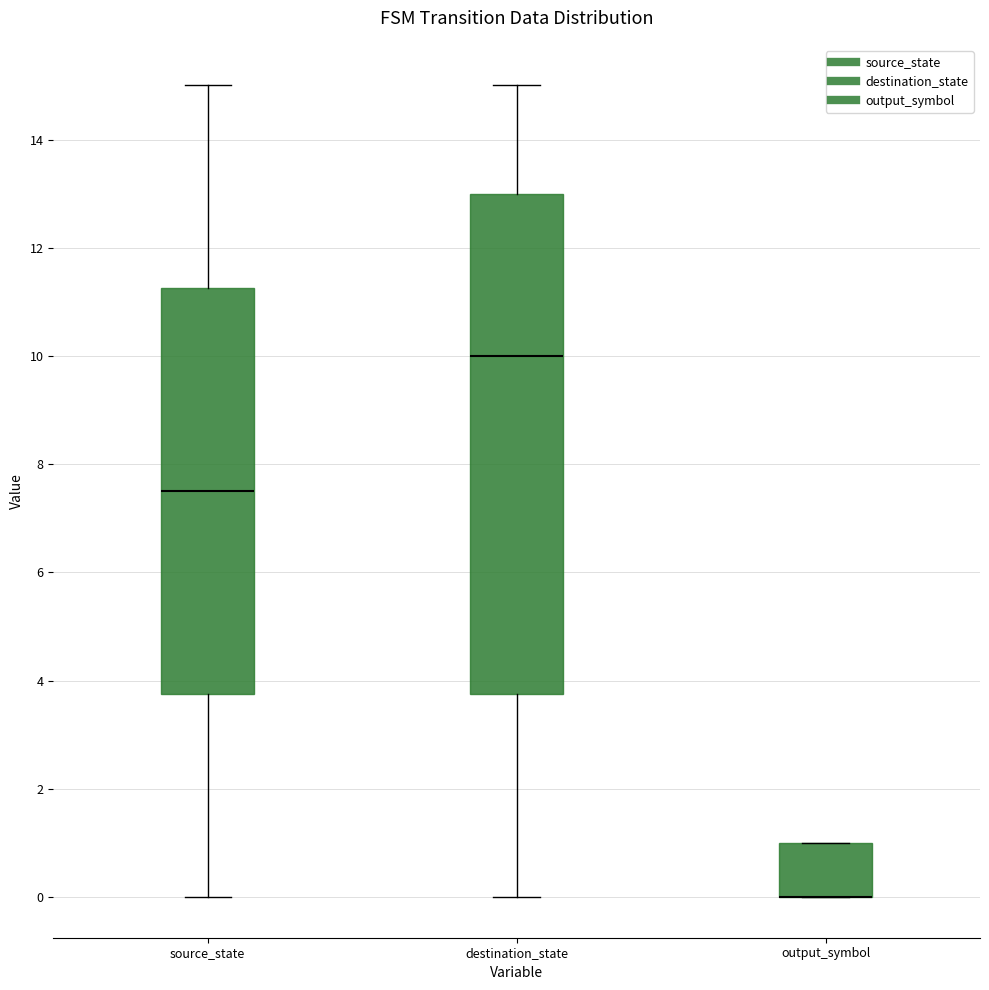

Which box is the tallest, from its lower edge to its upper edge?

destination_state